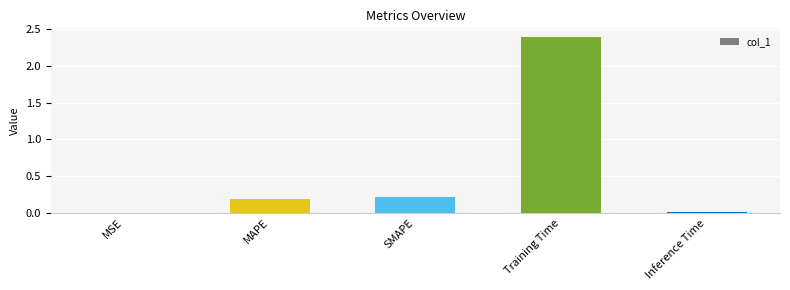

What is the difference between the values at MSE and Training Time?

2.4